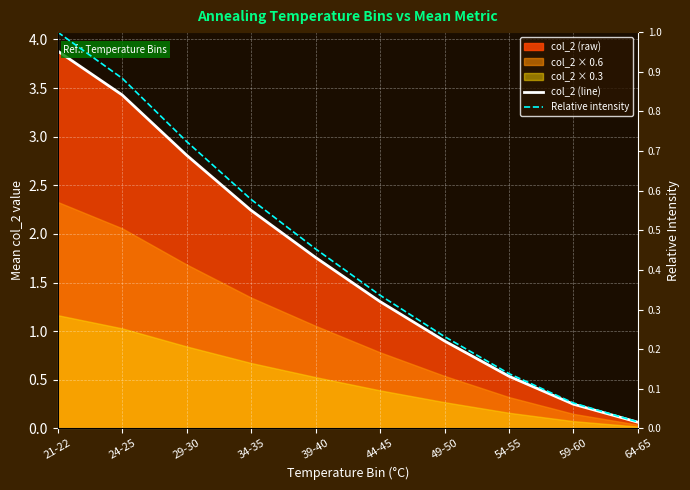

Reading left to right, extract all data points from this chart.

col_2 (line): 21-22=3.9	24-25=3.4	29-30=2.8	34-35=2.2	39-40=1.8	44-45=1.3	49-50=0.9	54-55=0.5	59-60=0.2	64-65=0.1
Relative intensity: 21-22=1.0	24-25=0.9	29-30=0.7	34-35=0.6	39-40=0.5	44-45=0.3	49-50=0.2	54-55=0.1	59-60=0.1	64-65=0.0